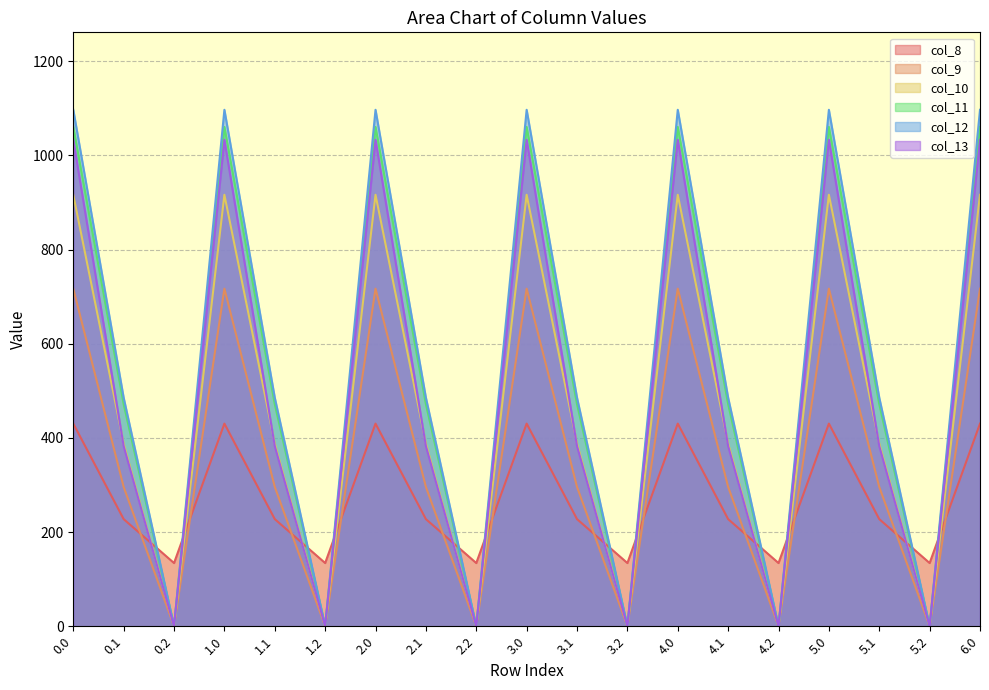

Reading left to right, transcribe all the data shown in this chart.

col_8: 430.3	227.5	134.2	430.3	227.5	134.2	430.3	227.5	134.2	430.3	227.5	134.2	430.3	227.5	134.2	430.3	227.5	134.2	430.3
col_9: 716.9	295.9	0.0	716.9	295.9	0.0	716.9	295.9	0.0	716.9	295.9	0.0	716.9	295.9	0.0	716.9	295.9	0.0	716.9
col_10: 916.2	388.1	0.0	916.2	388.1	0.0	916.2	388.1	0.0	916.2	388.1	0.0	916.2	388.1	0.0	916.2	388.1	0.0	916.2
col_11: 1060.3	471.7	0.0	1060.3	471.7	0.0	1060.3	471.7	0.0	1060.3	471.7	0.0	1060.3	471.7	0.0	1060.3	471.7	0.0	1060.3
col_12: 1096.7	485.4	0.0	1096.7	485.4	0.0	1096.7	485.4	0.0	1096.7	485.4	0.0	1096.7	485.4	0.0	1096.7	485.4	0.0	1096.7
col_13: 1032.9	382.7	0.0	1032.9	382.7	0.0	1032.9	382.7	0.0	1032.9	382.7	0.0	1032.9	382.7	0.0	1032.9	382.7	0.0	1032.9